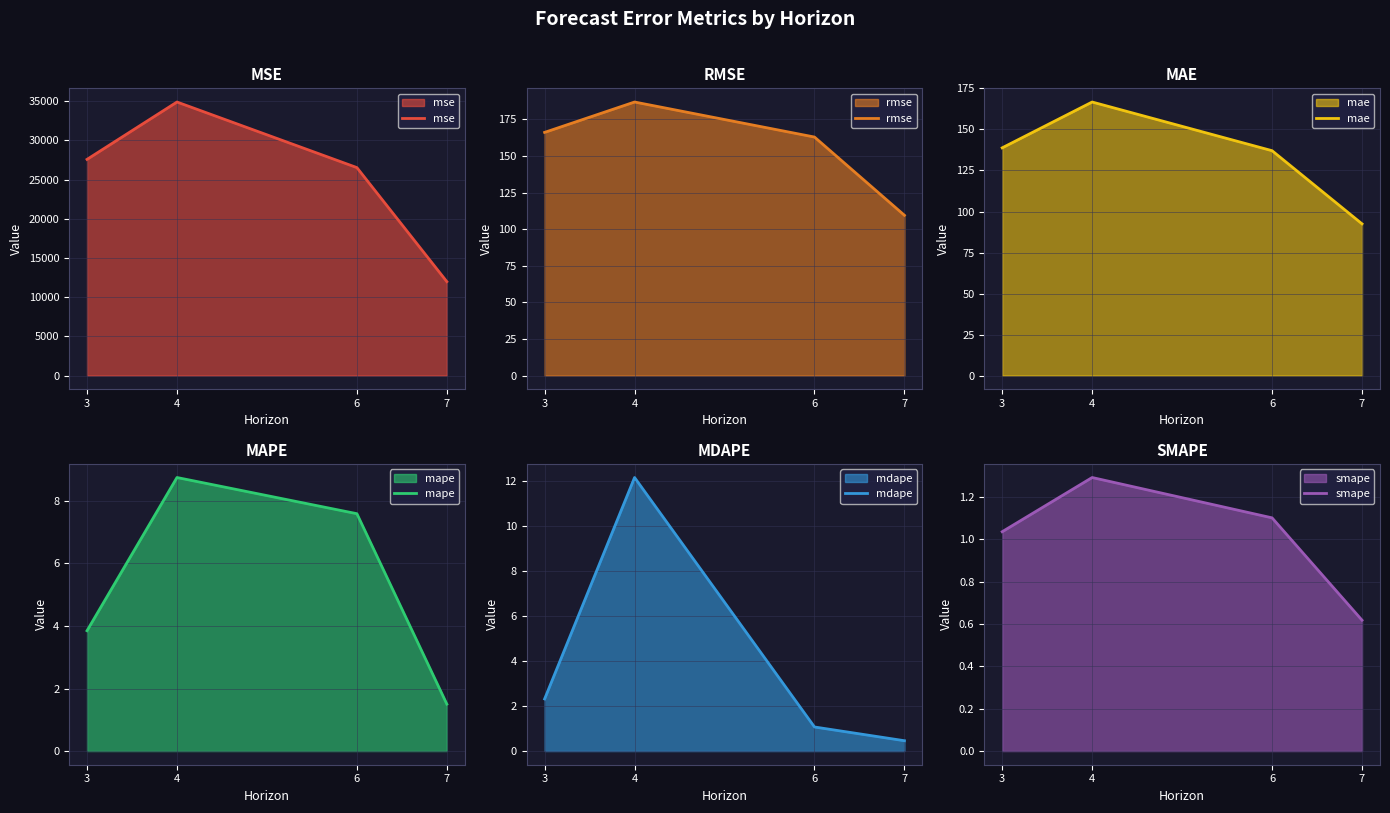

What are all the series names shown in the legend?

mse, rmse, mae, mape, mdape, smape